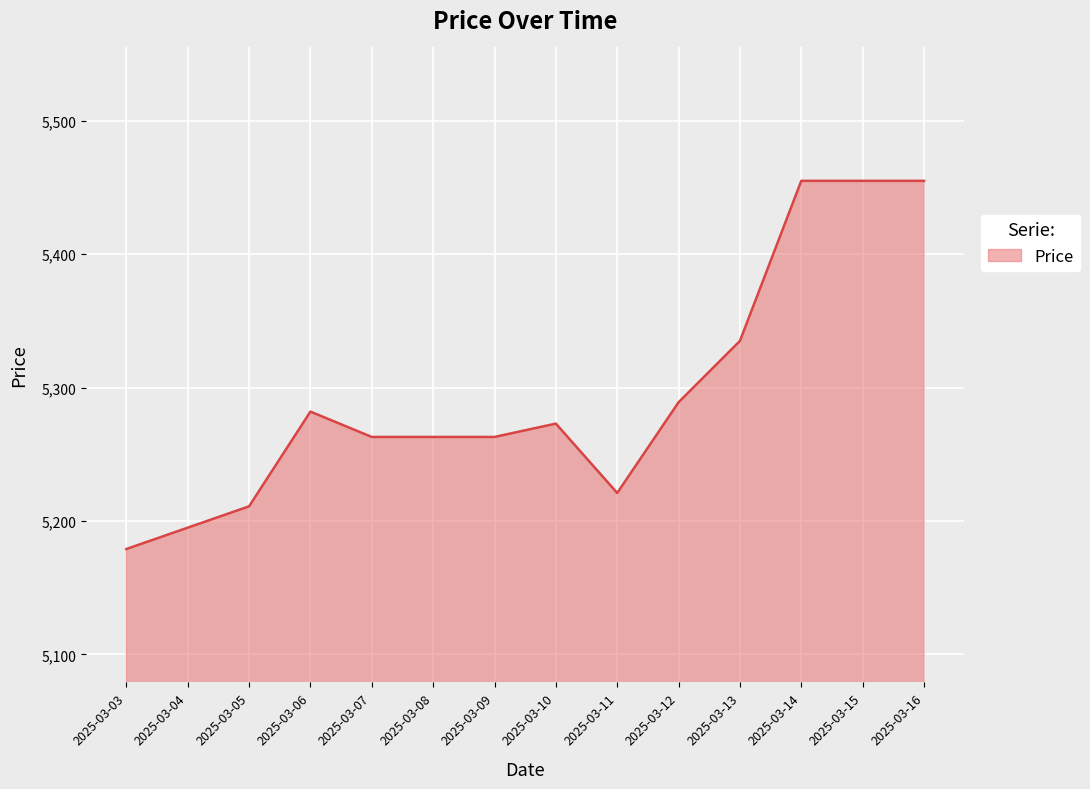

The chart shows a value of 5335 at 2025-03-13. True or false?

True